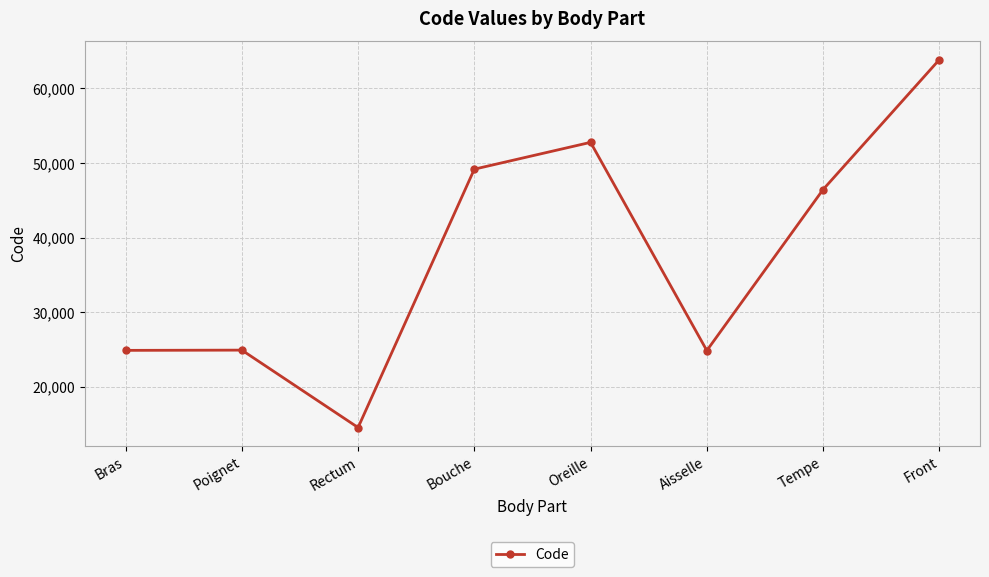

True or false: there are more than 0 points higher than both neighbors.

True